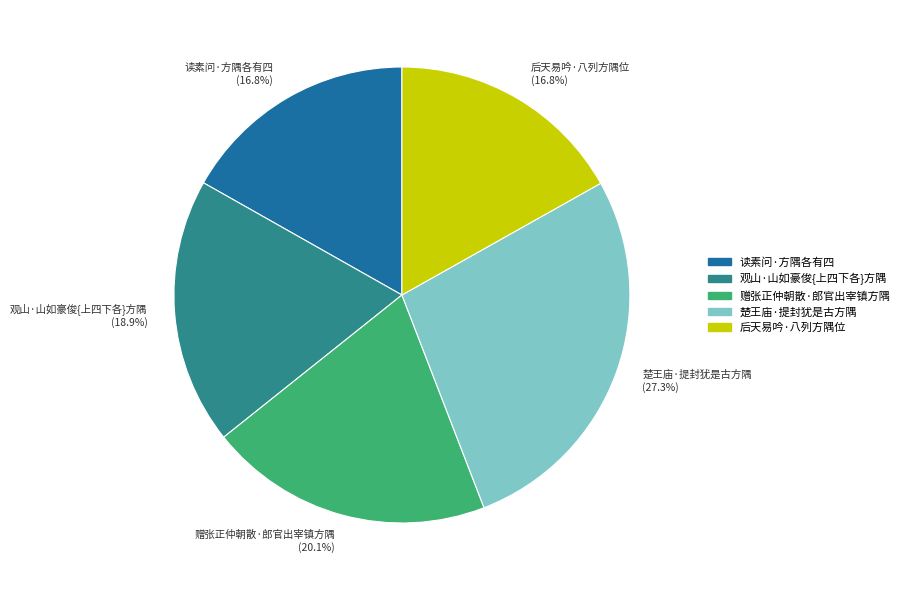

Which has a higher value, 后天易吟·八列方隅位 or 观山·山如豪俊{上四下各}方隅?

观山·山如豪俊{上四下各}方隅